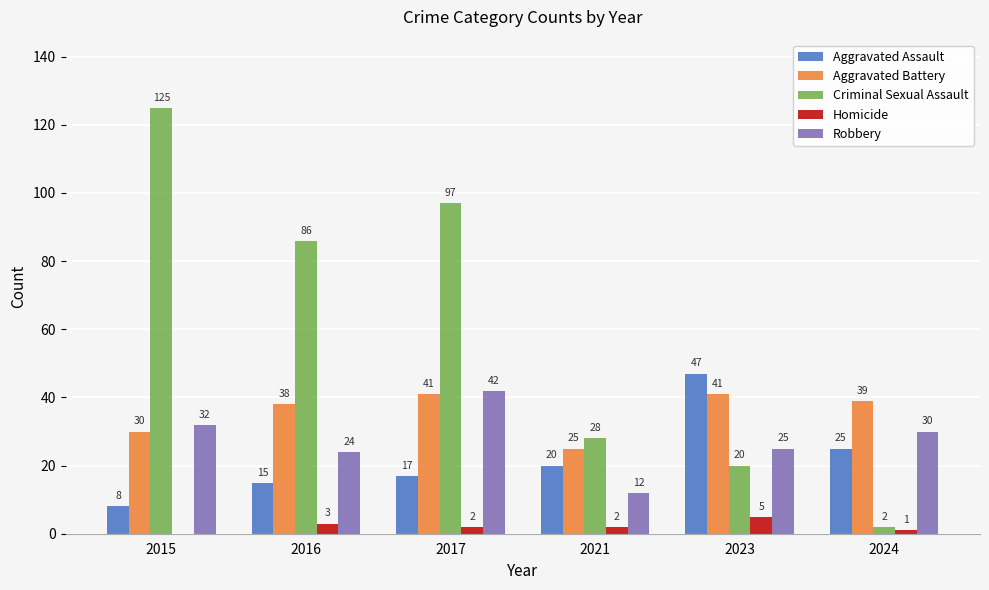

At which category is the sum across all series the highest?

2017